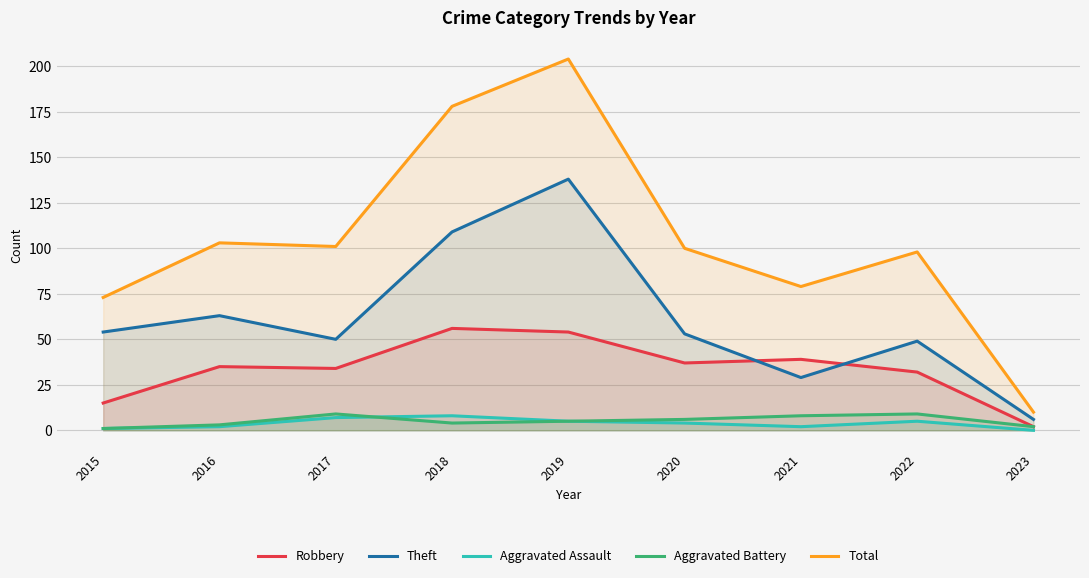

Is the value of Aggravated Assault at 2017 greater than the value of Robbery at 2019?

No